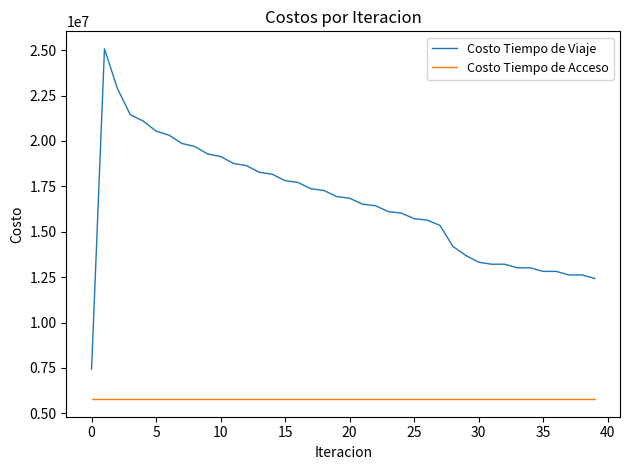

Which series has the largest range (max minus min)?

Costo Tiempo de Viaje